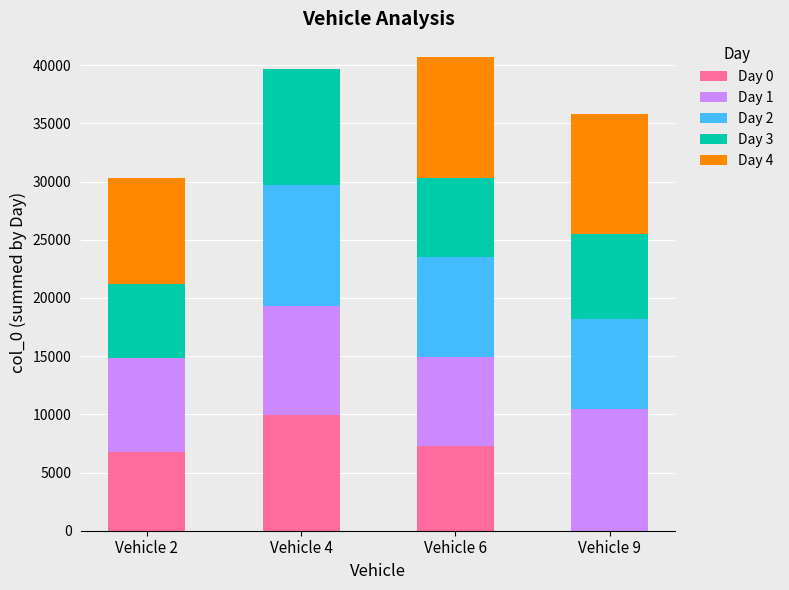

Which category has the highest value in the Day 0 series?

Vehicle 4